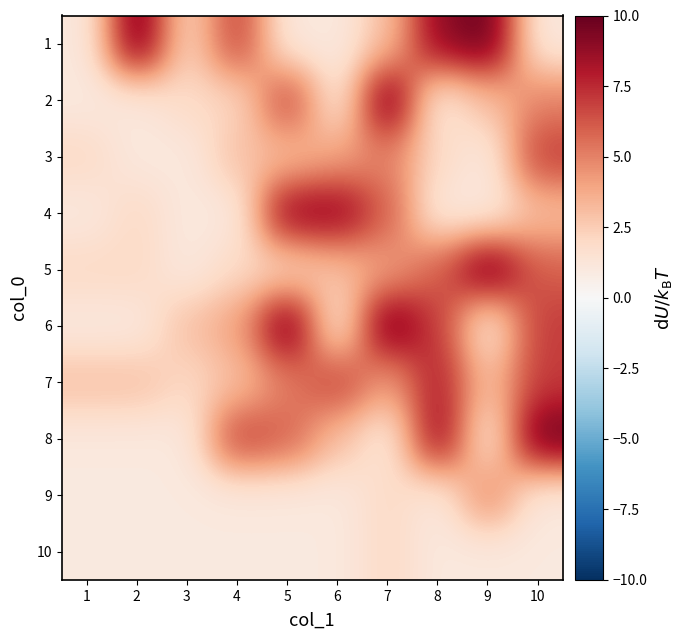

Which label corresponds to the largest value in the chart?

2